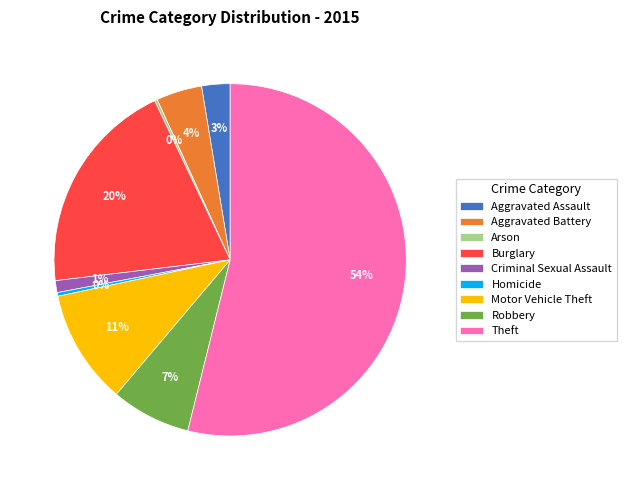

Do Burglary and Aggravated Assault together represent more than half of the pie?

No